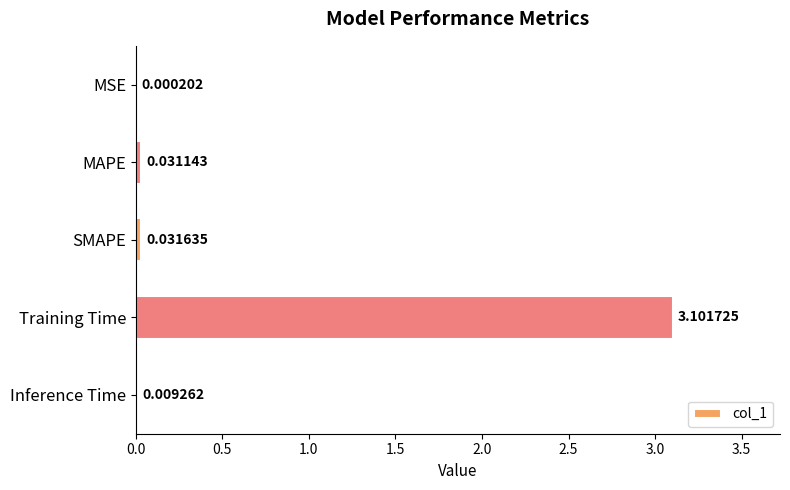

At which category does the chart reach its peak across all series?

Training Time